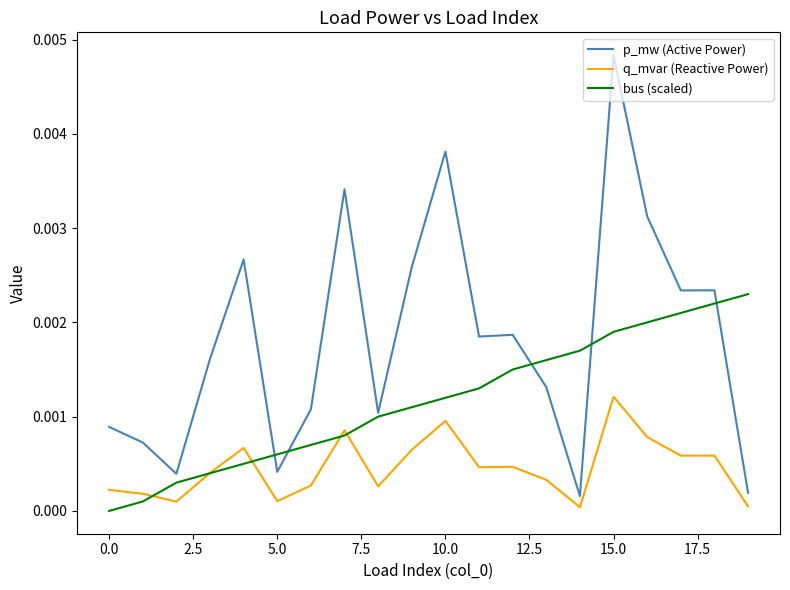

Which series has the widest spread of values?

p_mw (Active Power)